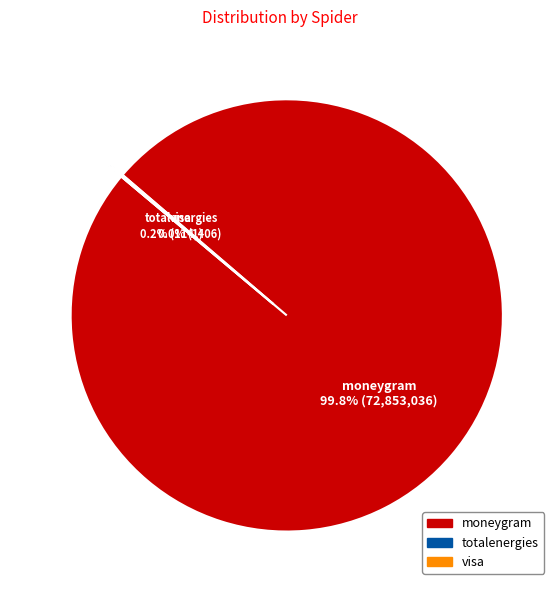

To the nearest percent, what percentage of the pie is moneygram?

100%